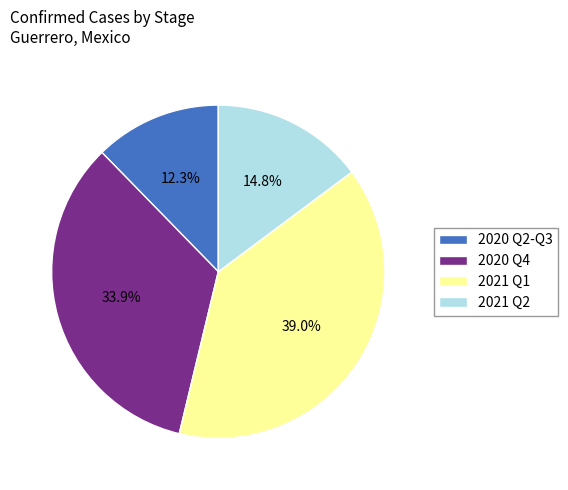

Does 2021 Q1 account for over 50% of the chart?

No